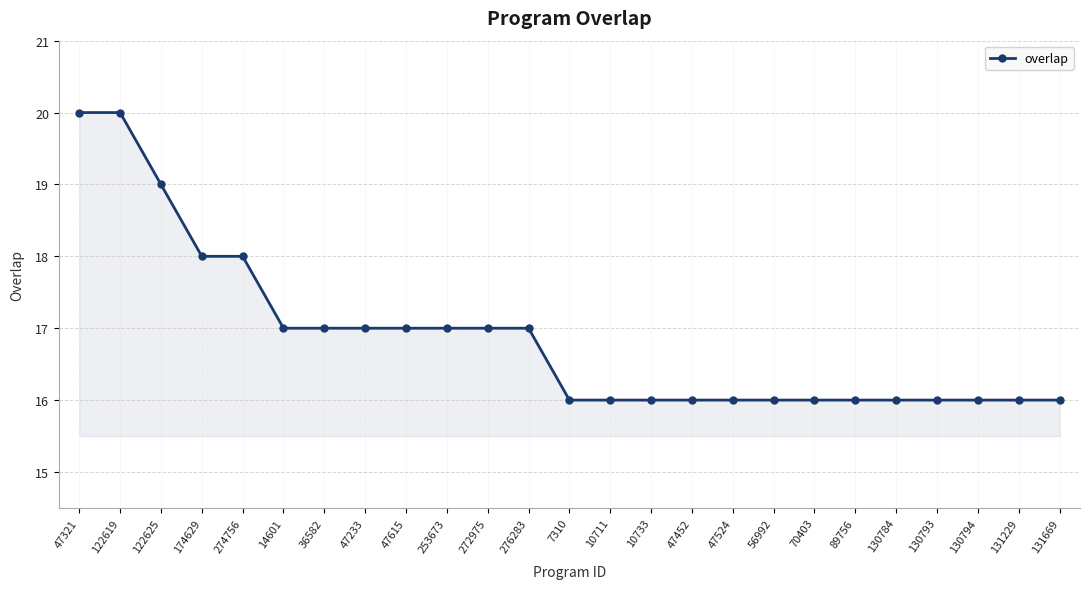

What is the average value?

17